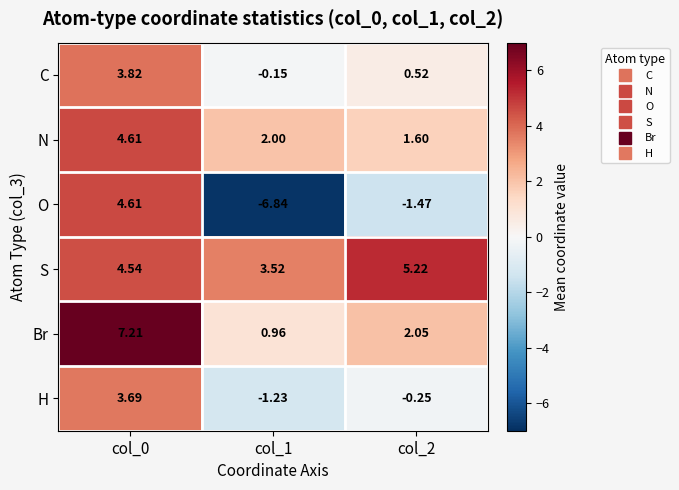

Which series has the largest total across all categories?

S